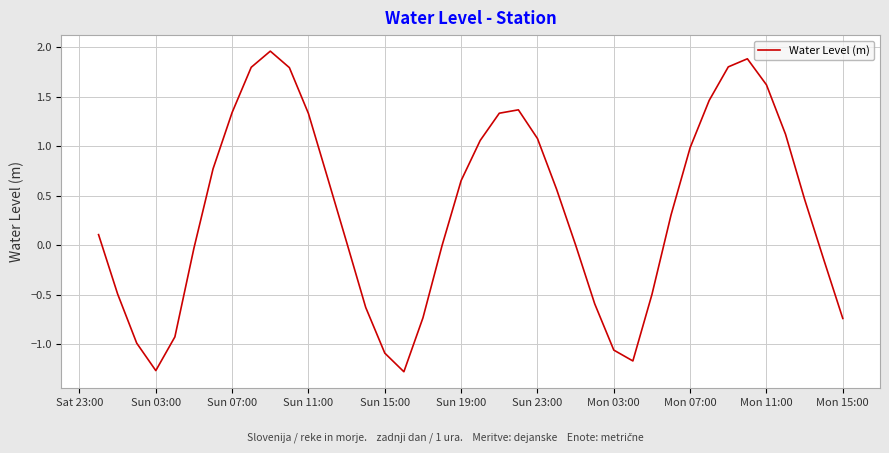

What is the difference between the maximum and minimum values?

3.2